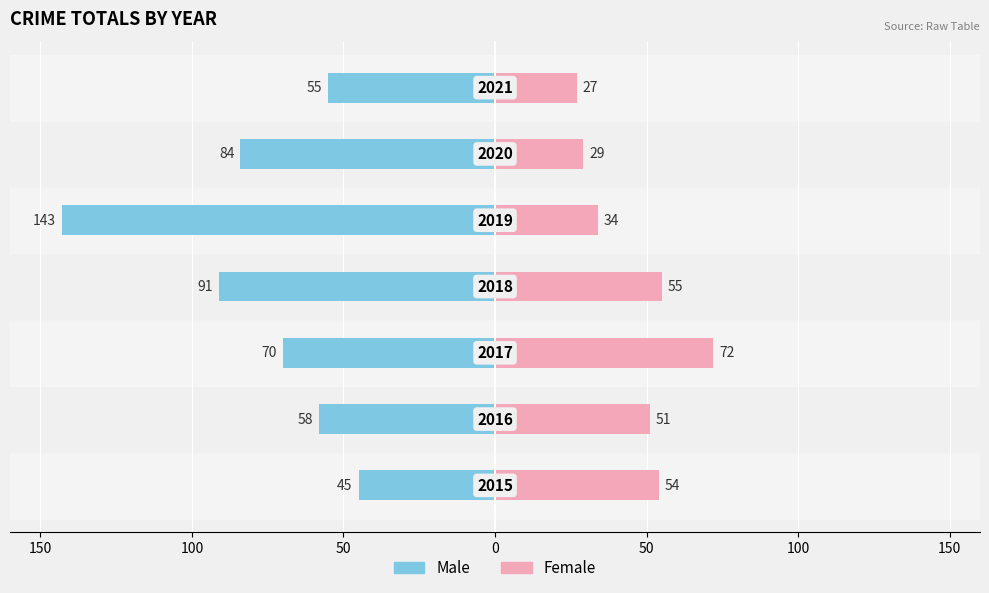

Reading left to right, transcribe all the data shown in this chart.

Male: -45	-58	-70	-91	-143	-84	-55
Female: 54	51	72	55	34	29	27